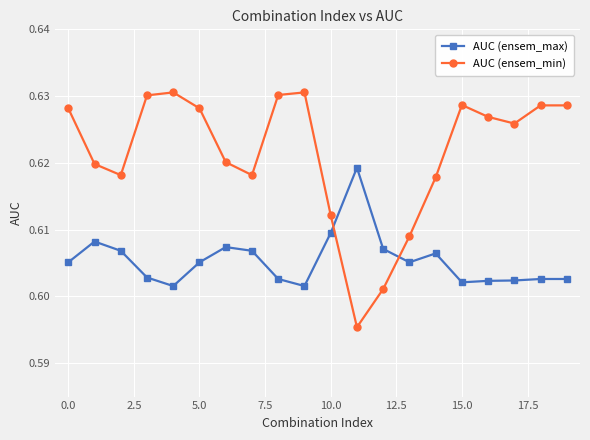

Does the chart display data point markers on the line(s)?

Yes